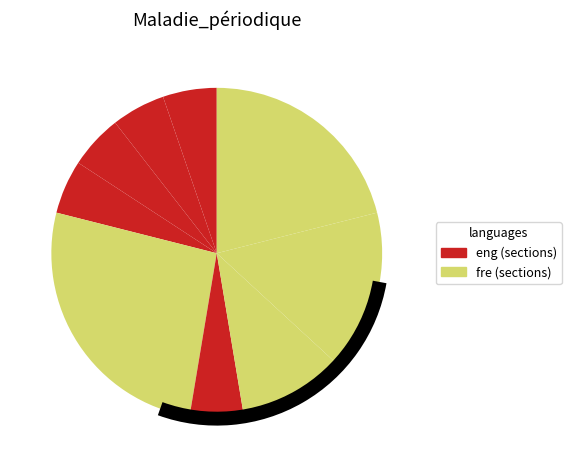

How many segments does this pie chart have?

9